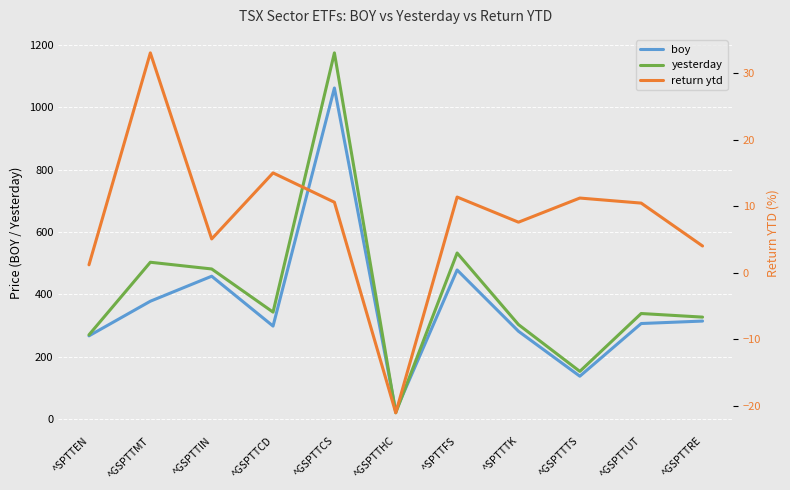

List the labels in order of return ytd value, largest first.

^GSPTTMT, ^GSPTTCD, ^SPTTFS, ^GSPTTTS, ^GSPTTCS, ^GSPTTUT, ^SPTTTK, ^GSPTTIN, ^GSPTTRE, ^SPTTEN, ^GSPTTHC